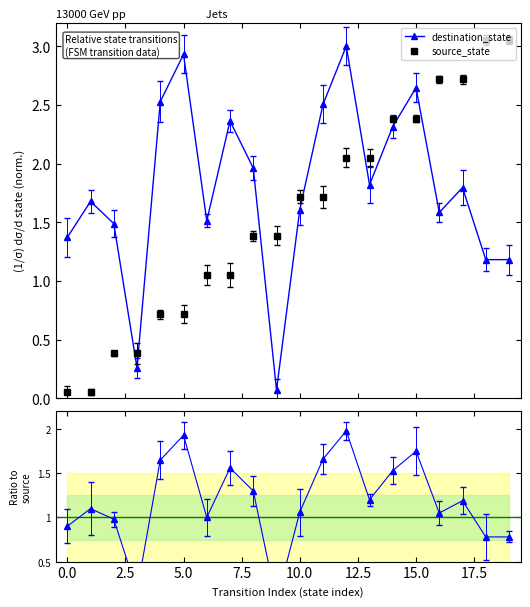

Which series has the largest range (max minus min)?

source_state